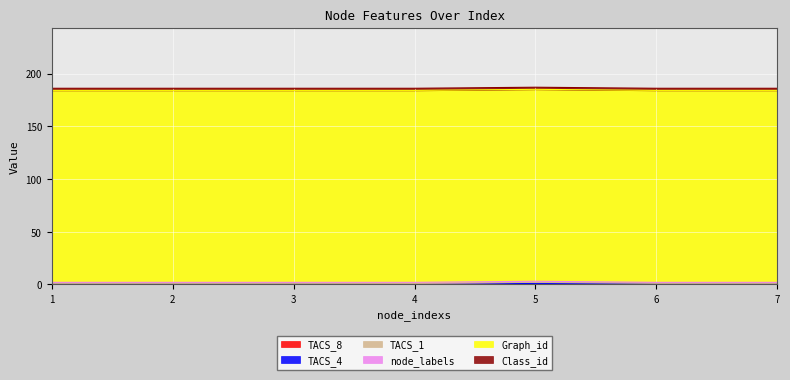

What is the difference between the maximum and minimum values in the TACS_1 series?

1